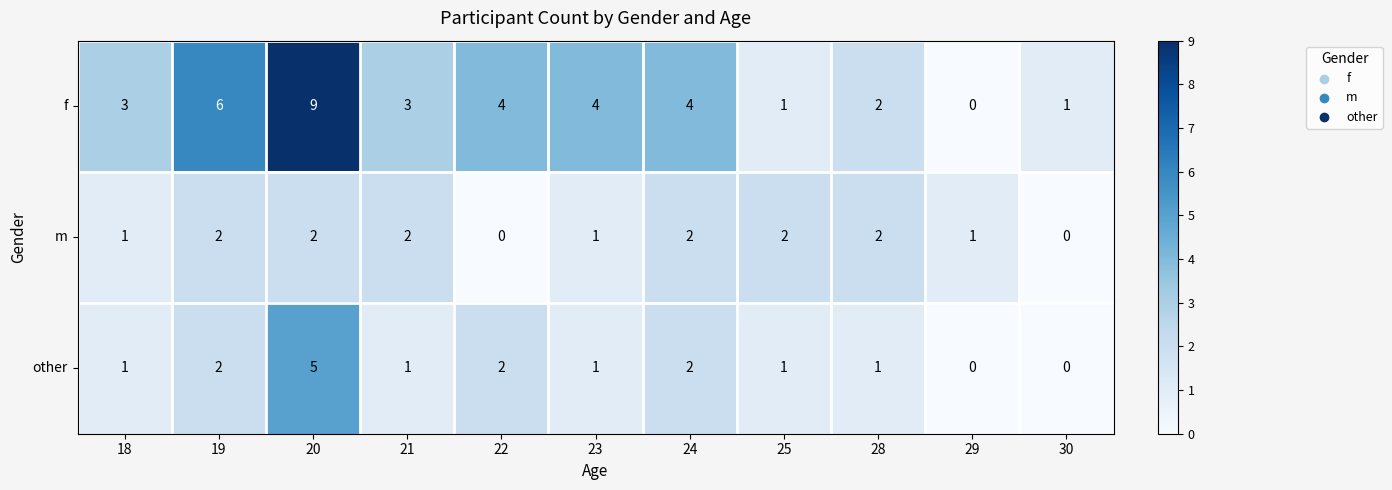

At which category is the sum across all series the highest?

20